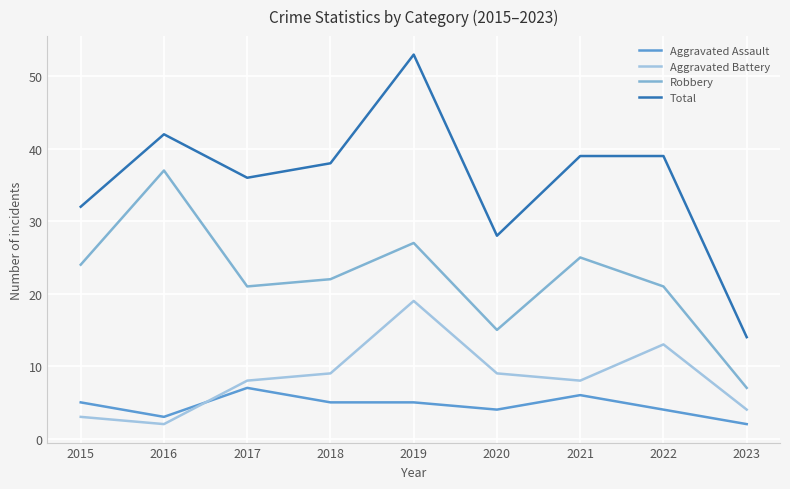

How many interior local peaks does the Robbery series have?

3